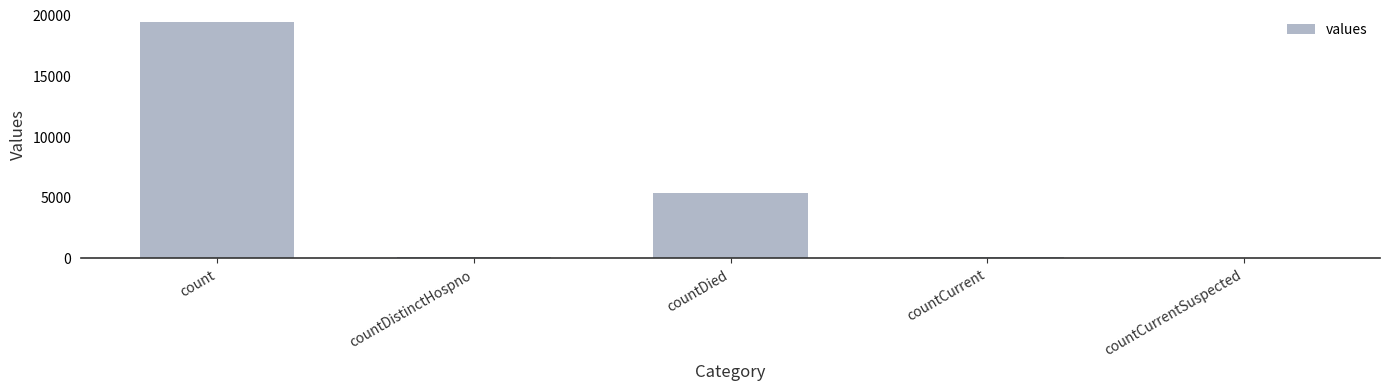

What is the ratio of the value at countCurrent to the value at countDistinctHospno?

1.6